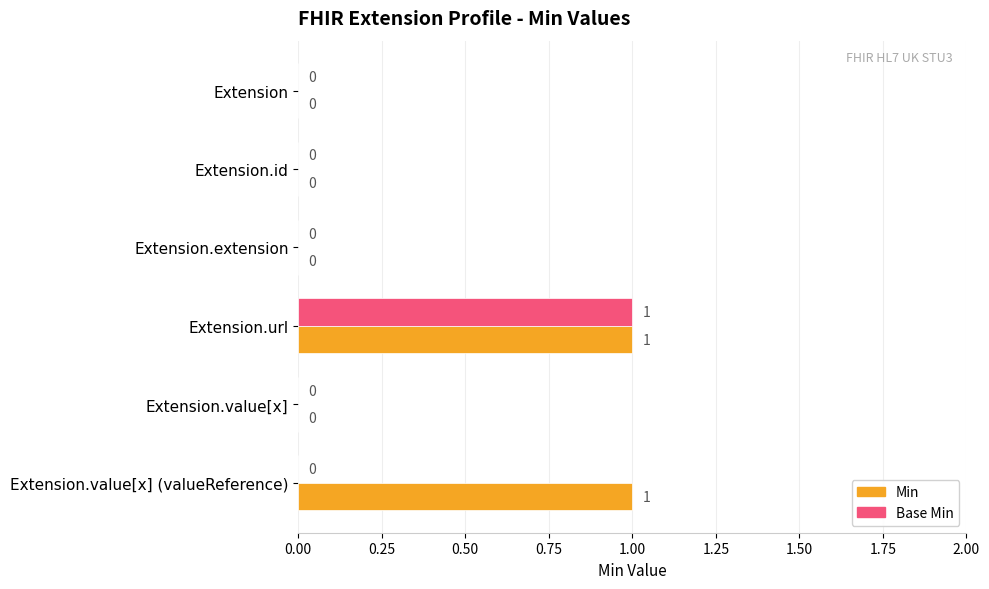

Is it true that Base Min equals -1 at Extension?

False